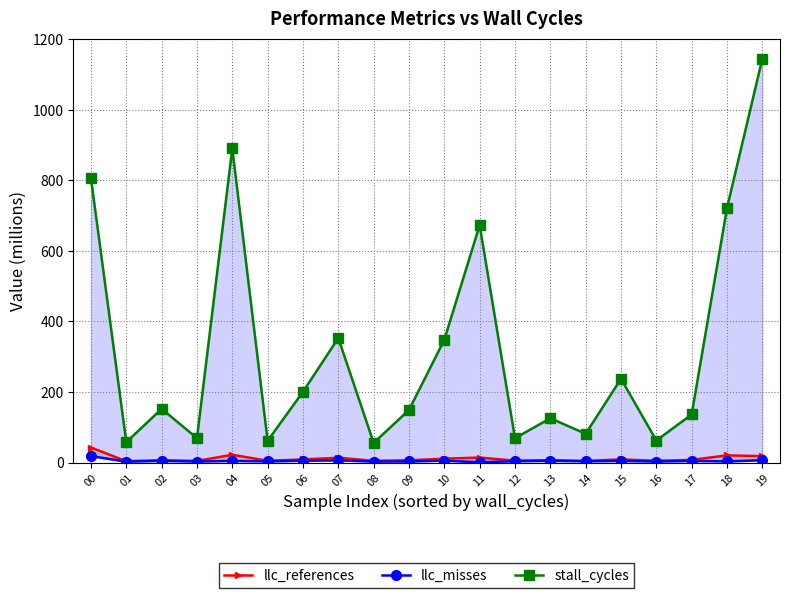

Which series has the largest total across all categories?

stall_cycles